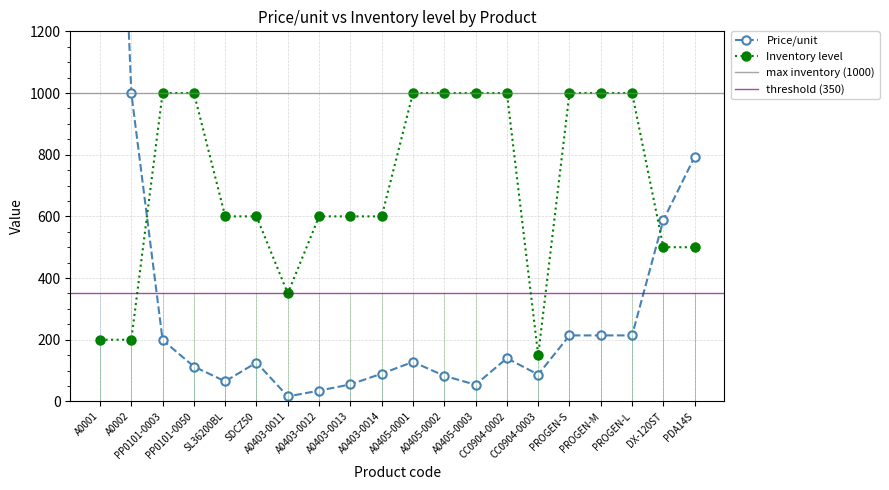

Rank the series by their average value, from lowest to highest.

Price/unit, Inventory level